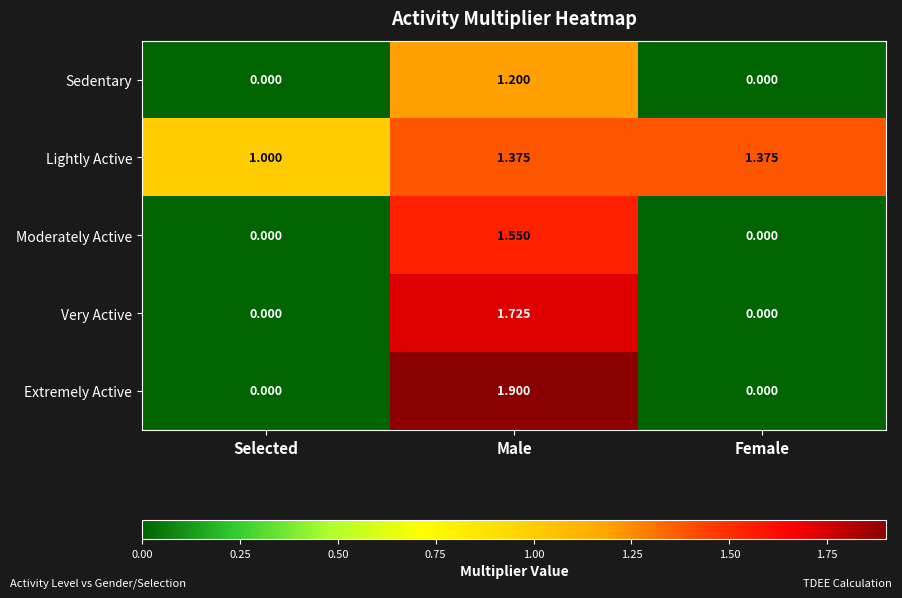

Rank the series by their maximum value, from highest to lowest.

Extremely Active, Very Active, Moderately Active, Lightly Active, Sedentary